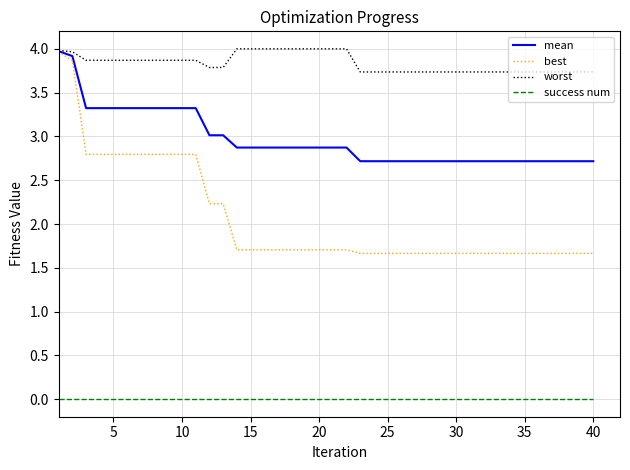

True or false: worst and success num intersect in this chart.

False